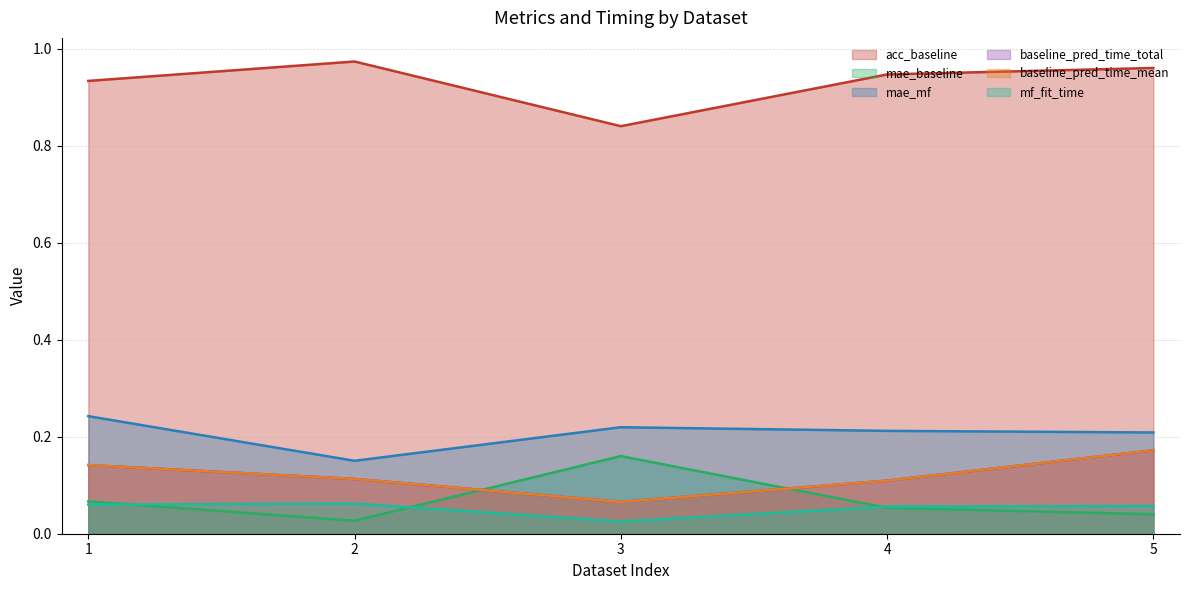

Is the value of baseline_pred_time_mean at 3 greater than the value of mf_fit_time at 1?

Yes